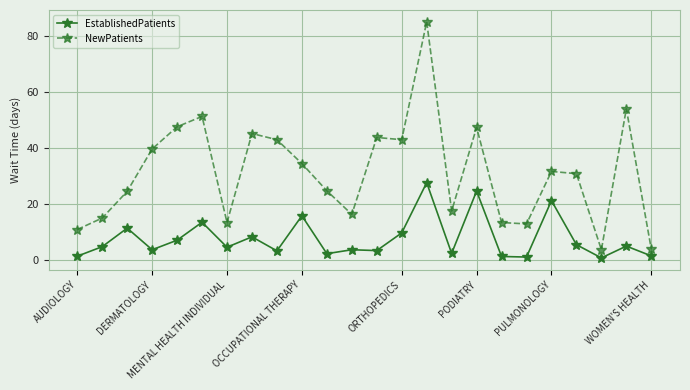

In NewPatients, how many points are lower than both neighbors (excluding endpoints)?

6